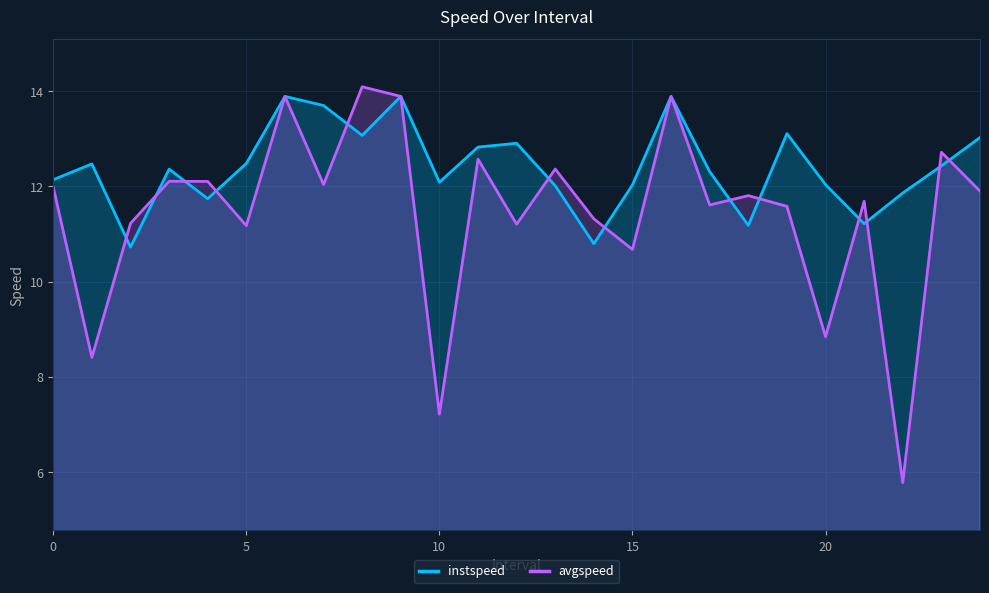

Does the chart display data point markers on the line(s)?

No